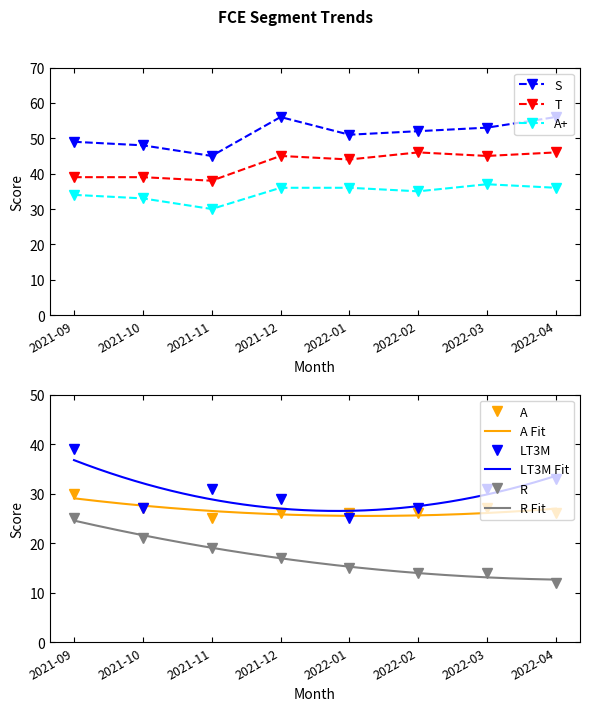

At which label does A+ reach its peak?

2022-03